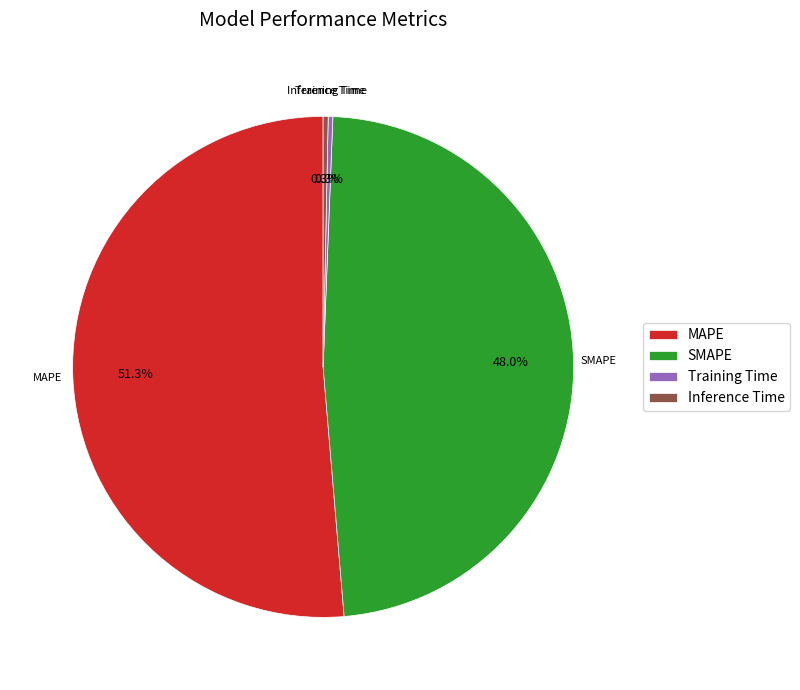

What is the largest slice in the pie chart?

MAPE